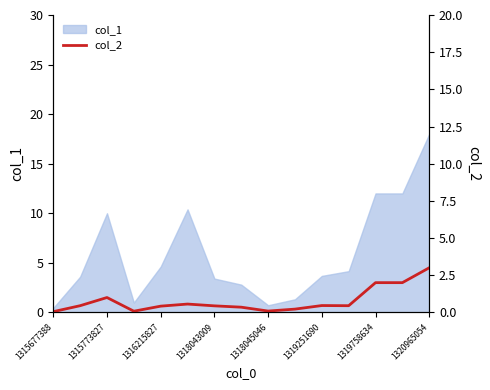

Does the chart have visible grid lines?

No